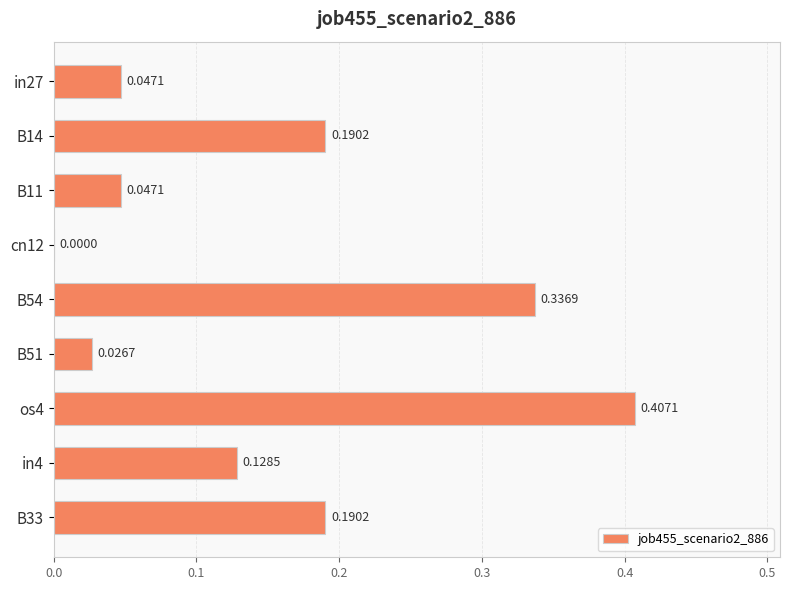

Count the number of data series in this chart.

1